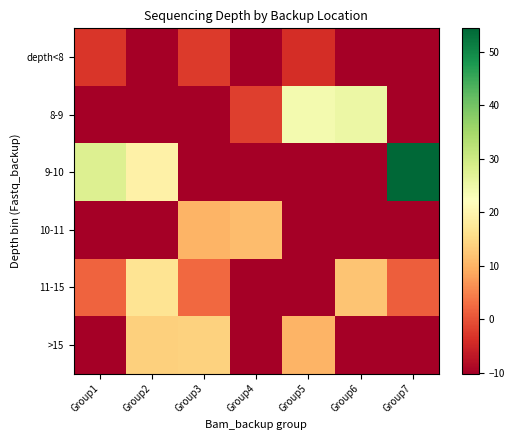

Which series has the largest total across all categories?

9-10